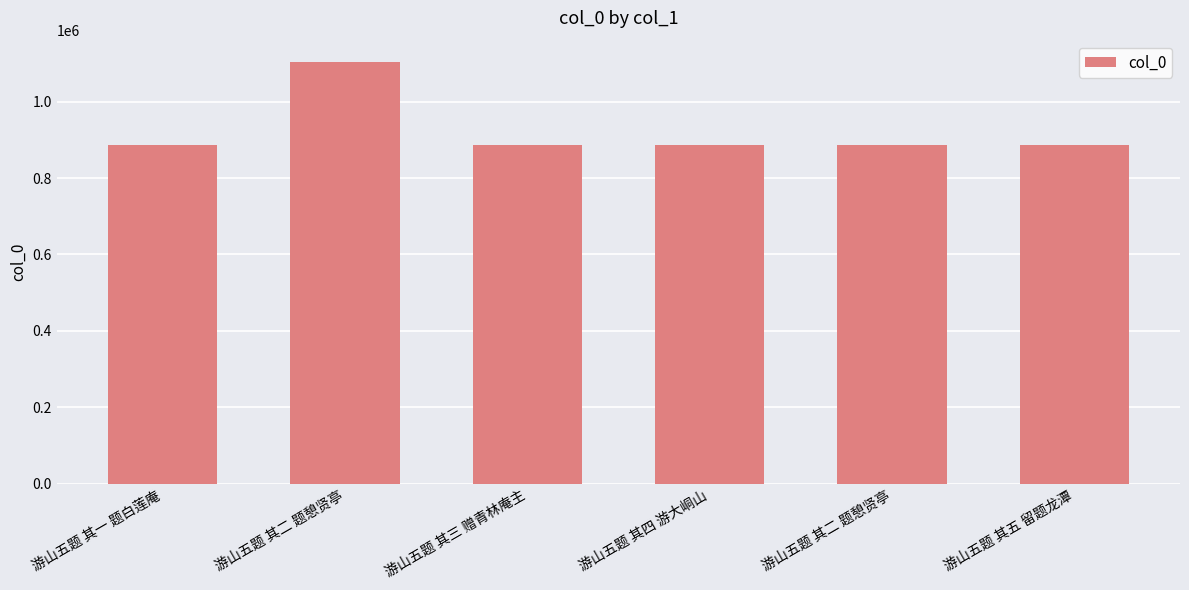

Which category has the lowest value across all series?

游山五题 其五 留题龙潭